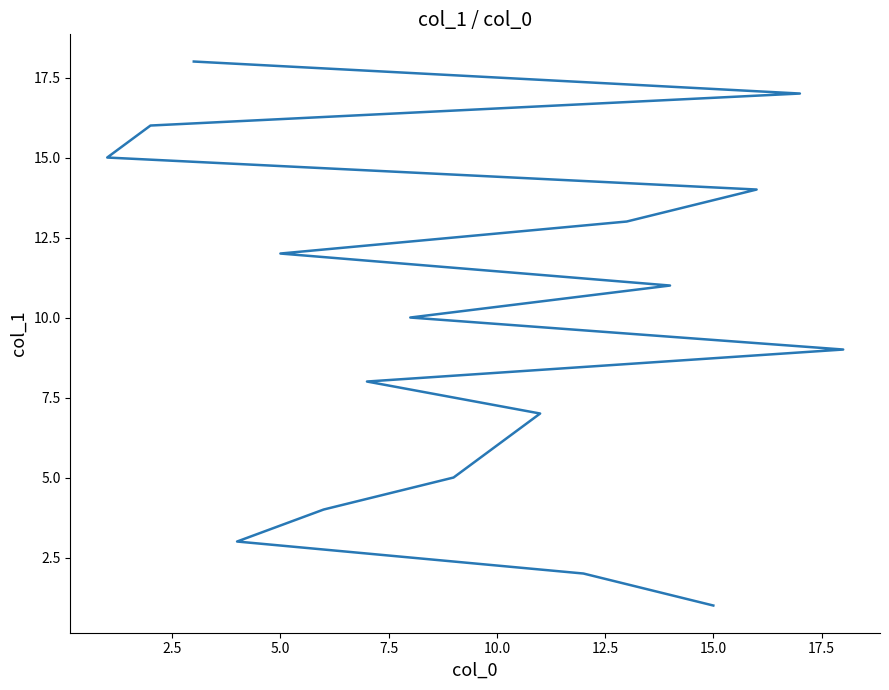

What is the value of the 5th point from the left?

5